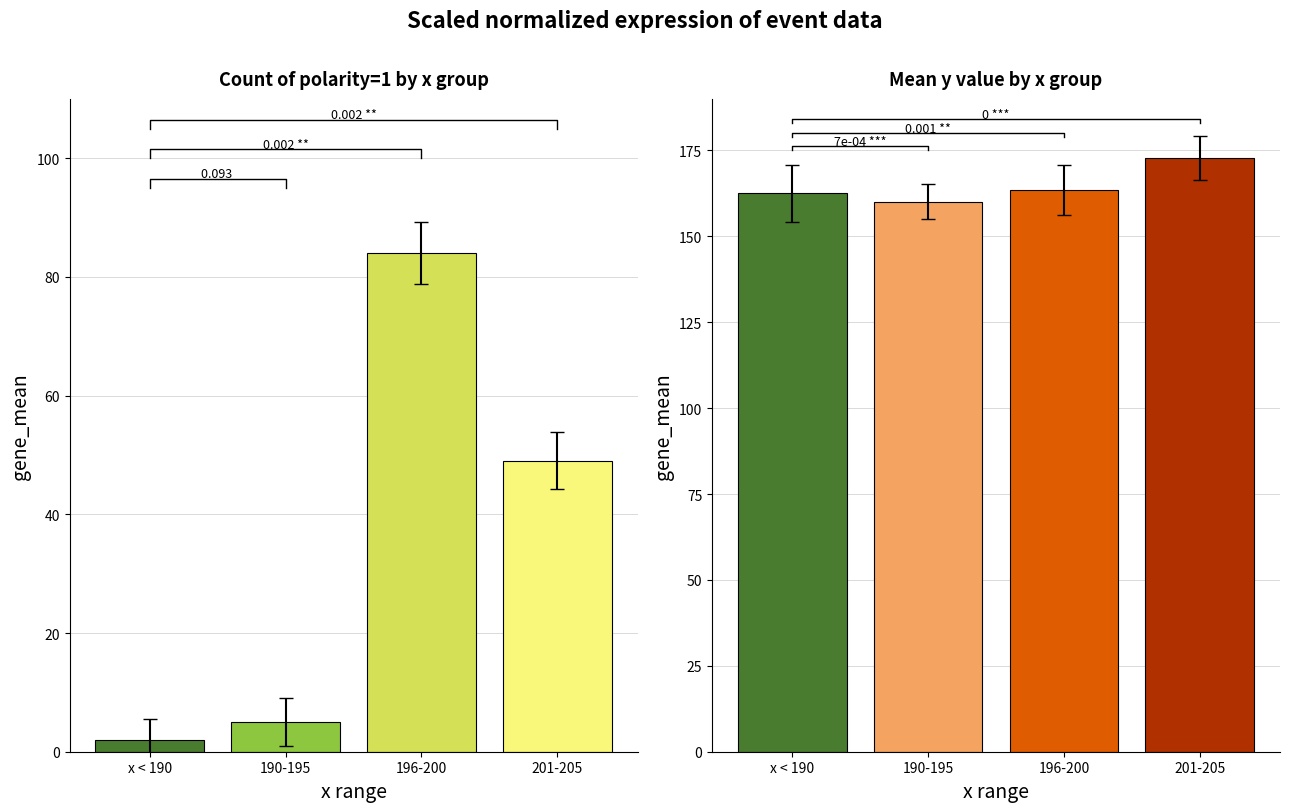

At how many categories does at least one series exceed 58?

4